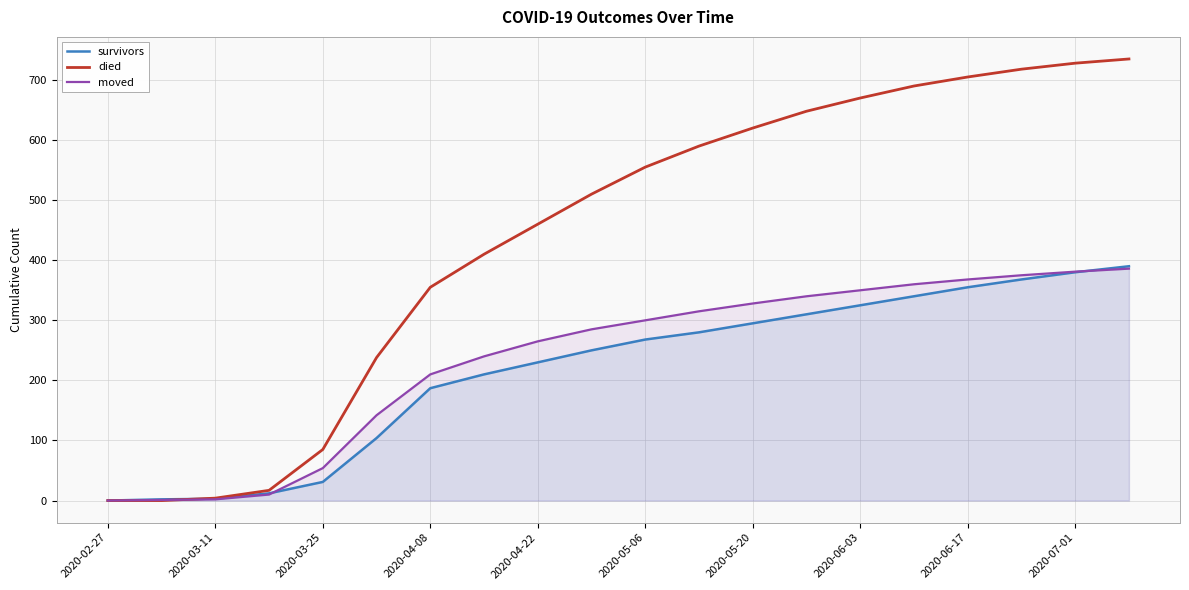

True or false: moved has more than 0 interior local peaks.

False